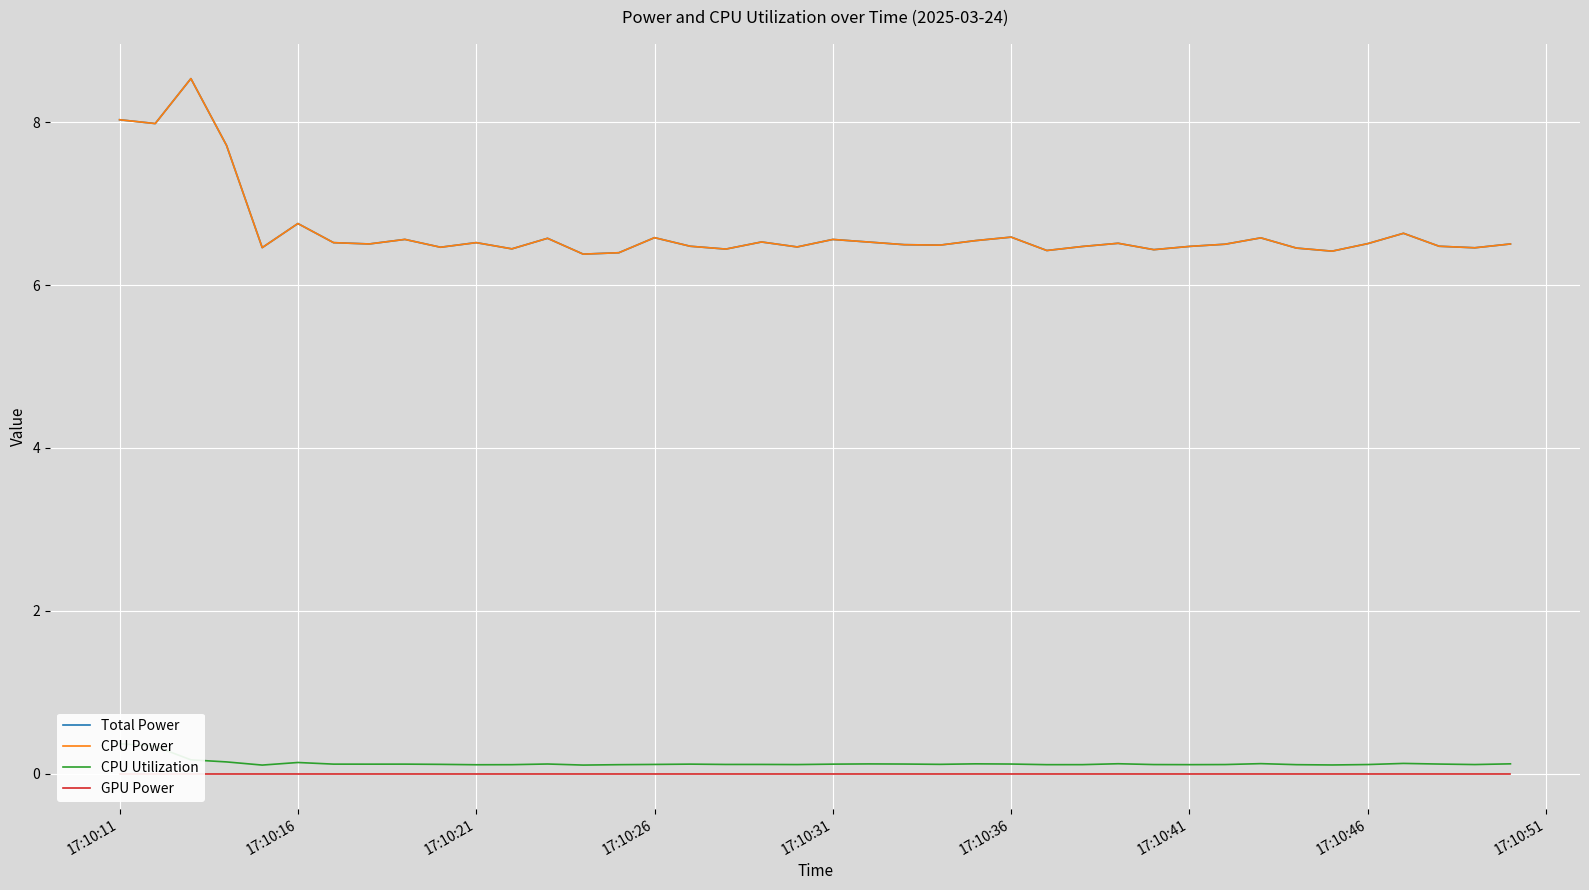

Is the value of Total Power at 17:10:31 greater than the value of GPU Power at 17:10:31?

Yes